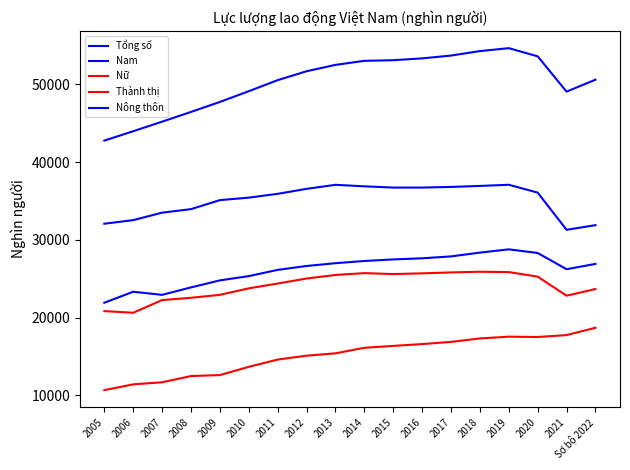

At which category does the chart reach its peak across all series?

2019